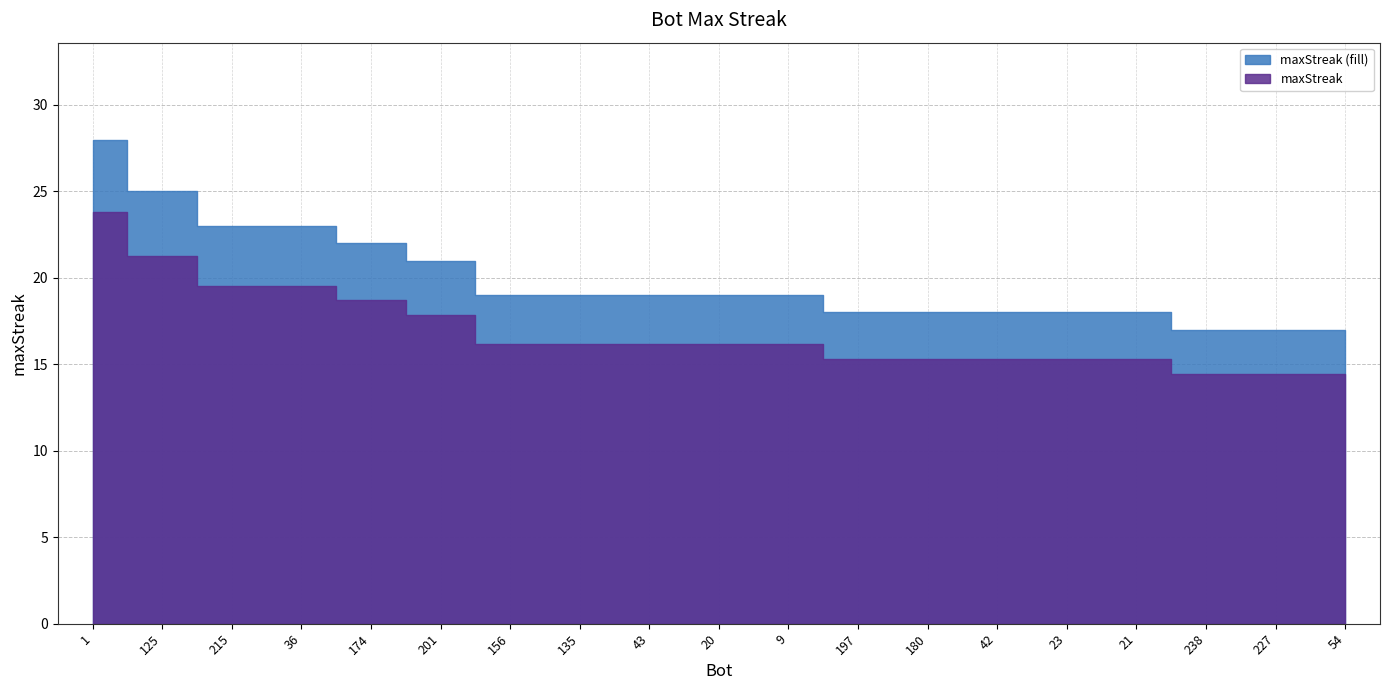

True or false: there are more than 1 points higher than both neighbors.

False